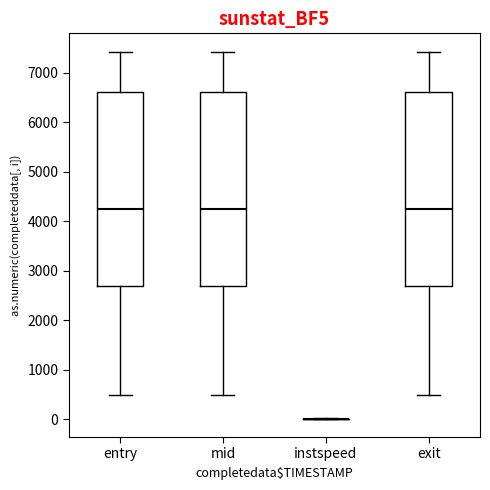

Reading left to right, transcribe this box plot: for each box, give where its median line is, the range the box spans, and where its two whiskers end, as read against the y-axis. The values are not printed on the chart, so give them approximately, as read against the axis.

entry: median 4200, box 2700 to 6600, whiskers 500 to 7400
mid: median 4200, box 2700 to 6600, whiskers 500 to 7400
instspeed: box collapsed to a line at 0, whiskers 0 to 0
exit: median 4200, box 2700 to 6600, whiskers 500 to 7400